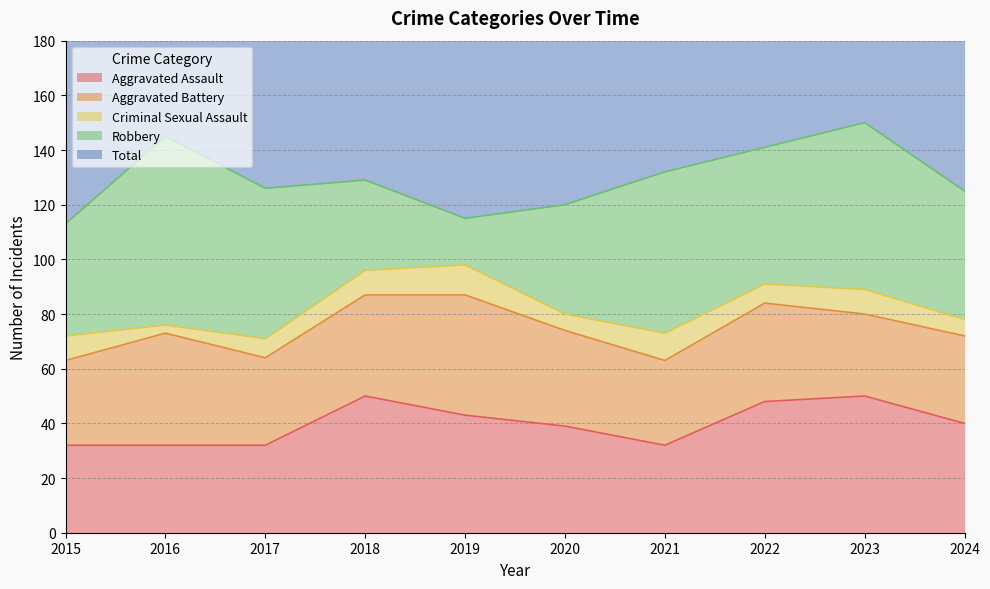

How many interior local valleys does the Robbery series have?

2